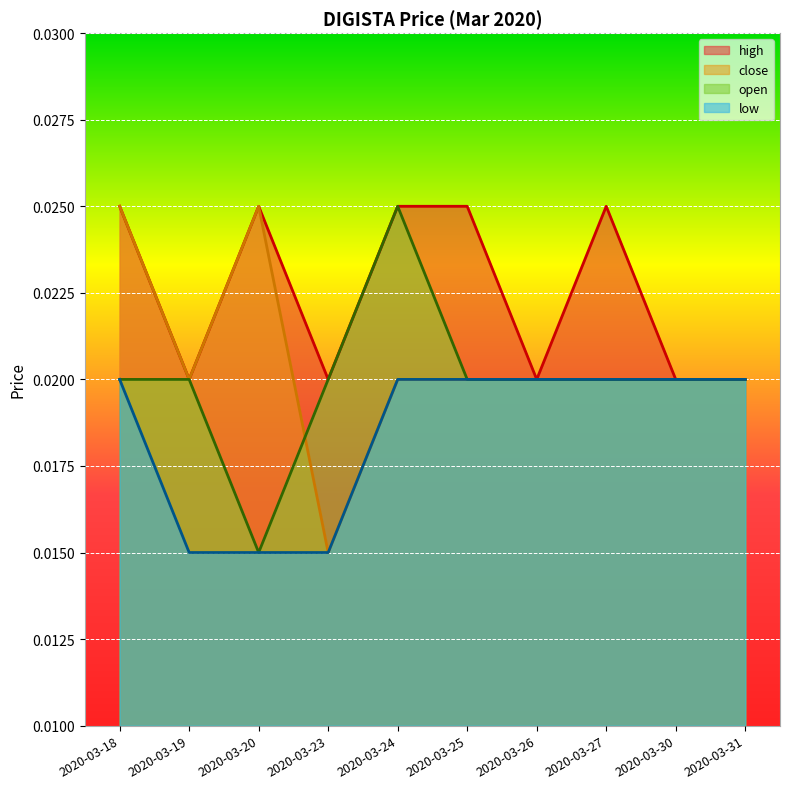

Is the value of low at 2020-03-27 greater than the value of open at 2020-03-19?

No